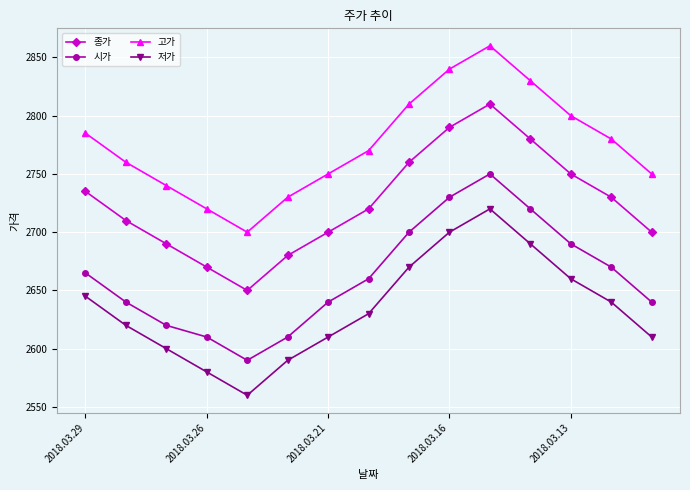

What is the sum of all 시가 values?

39935